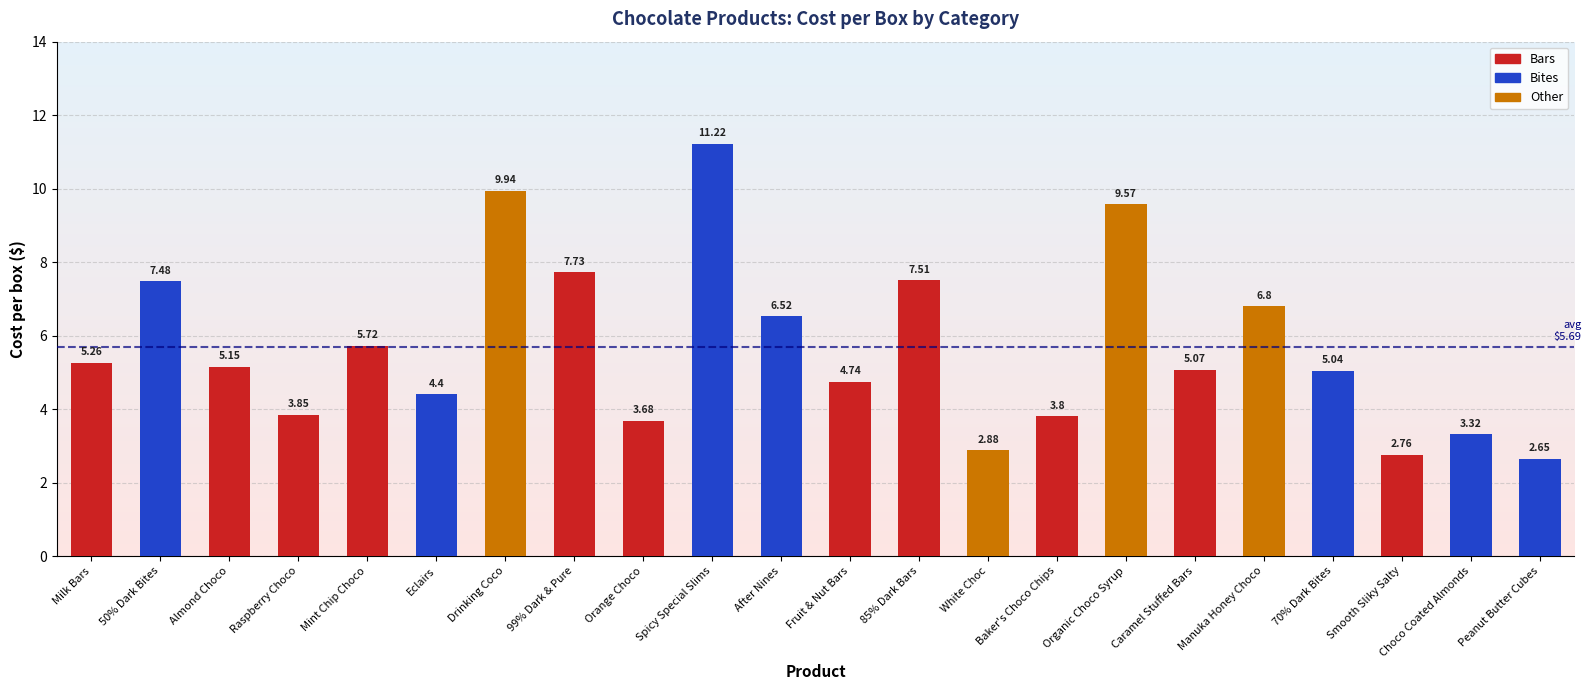

What is the change in value from Milk Bars to Spicy Special Slims?

+6.0